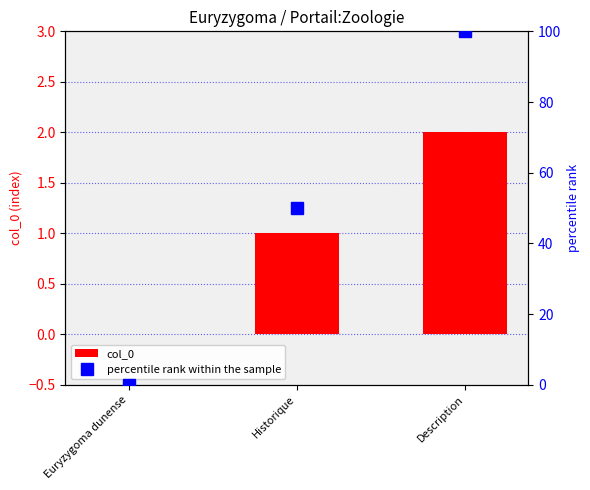

Is it true that col_0 equals 2 at Description?

True